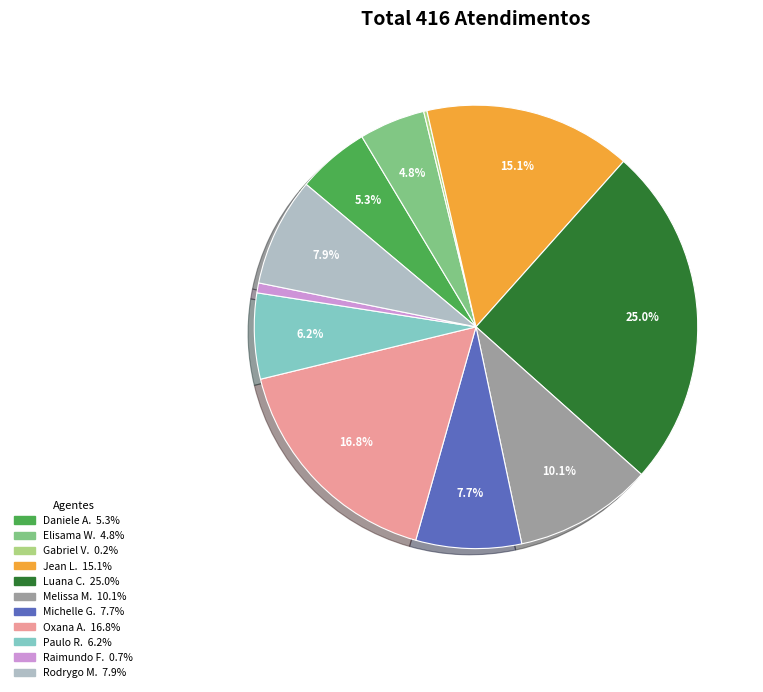

Does any single category account for the majority?

No